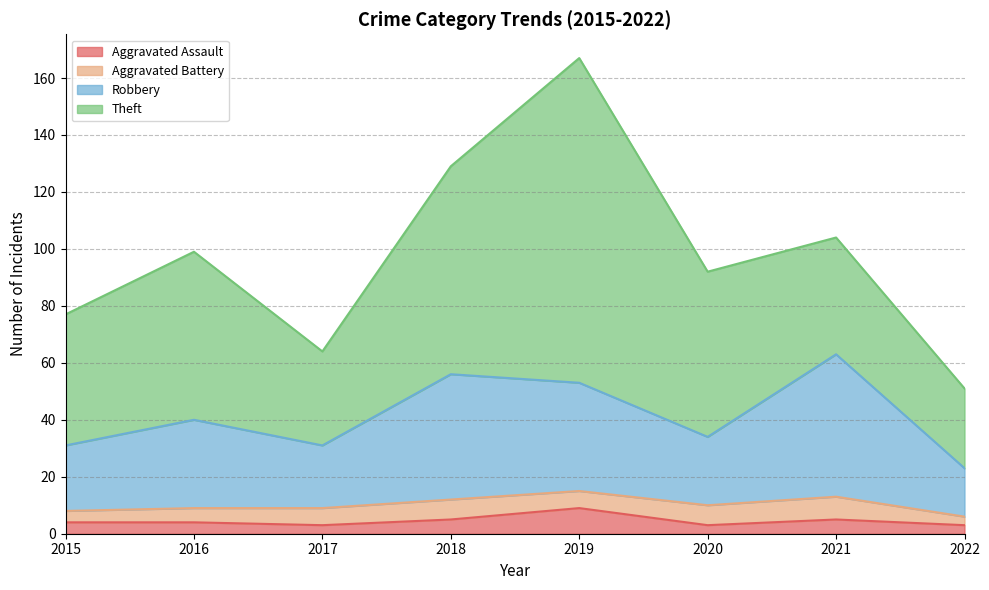

What is the difference between the Aggravated Assault values at 2019 and 2022?

6